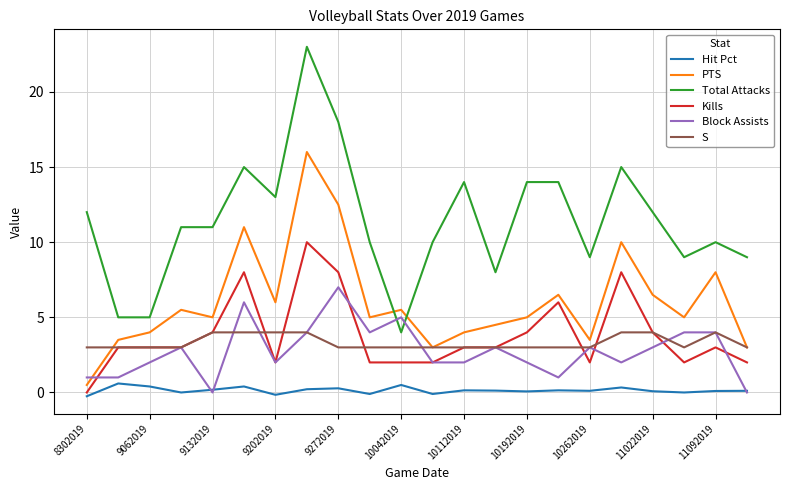

Rank the series by their maximum value, from lowest to highest.

Hit Pct, S, Block Assists, Kills, PTS, Total Attacks